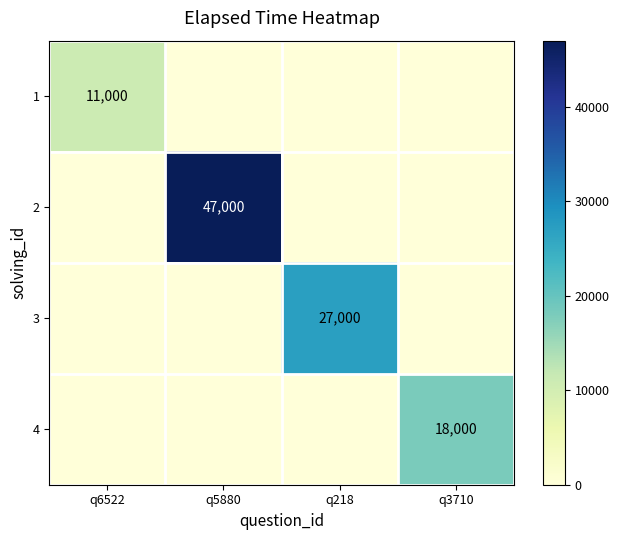

True or false: 3 has a value of 27000 at q218.

True